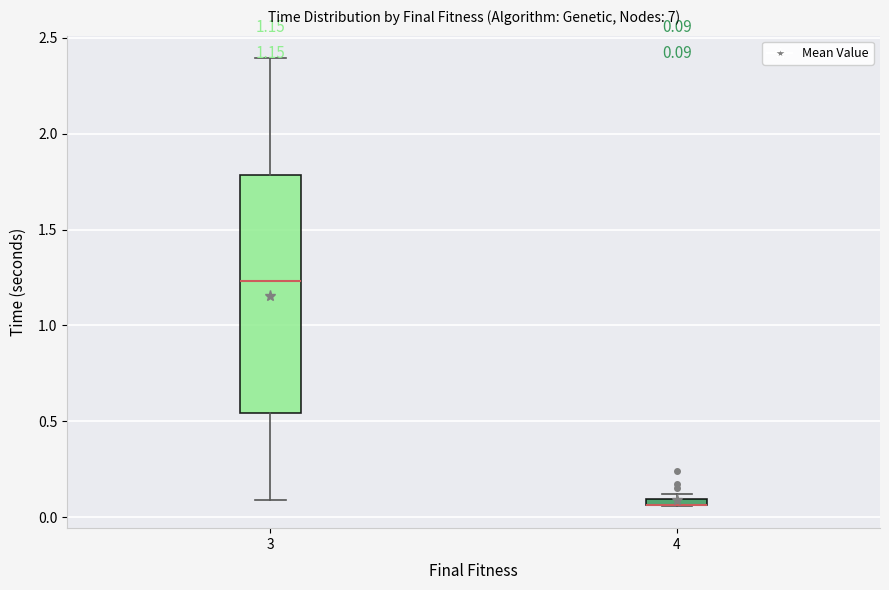

Comparing the boxes themselves (not the whiskers), which one is the tallest?

3